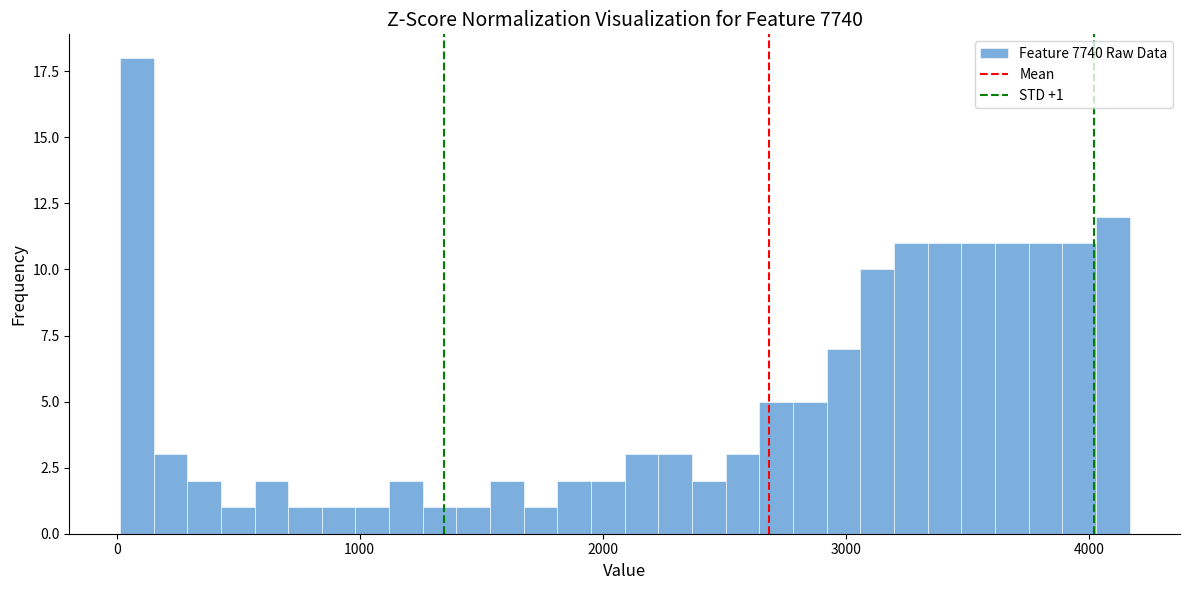

Read against the x-axis, roughly where is the centre of the tallest bar?

100